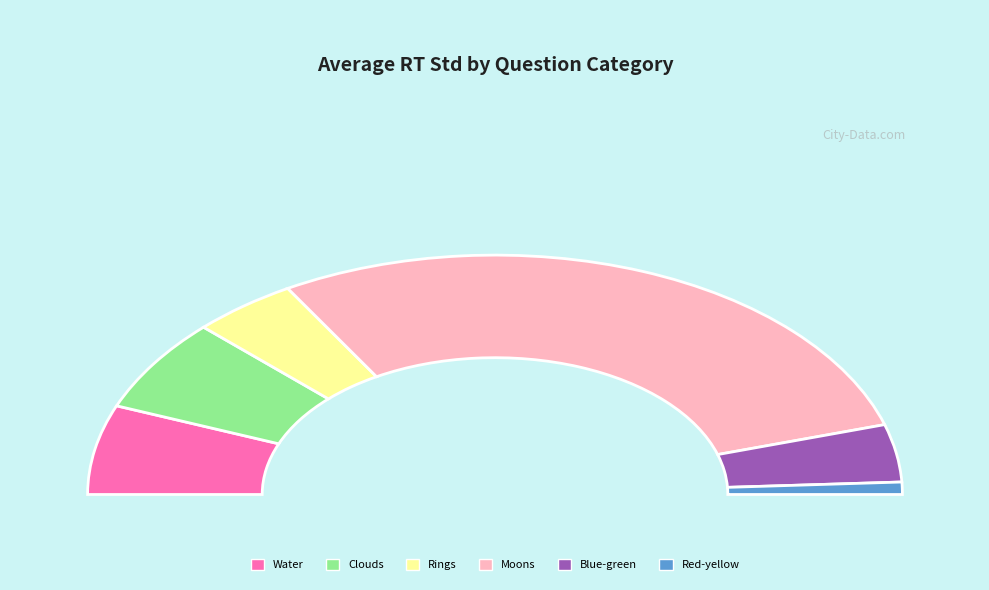

Which slice is the smallest?

Red-yellow